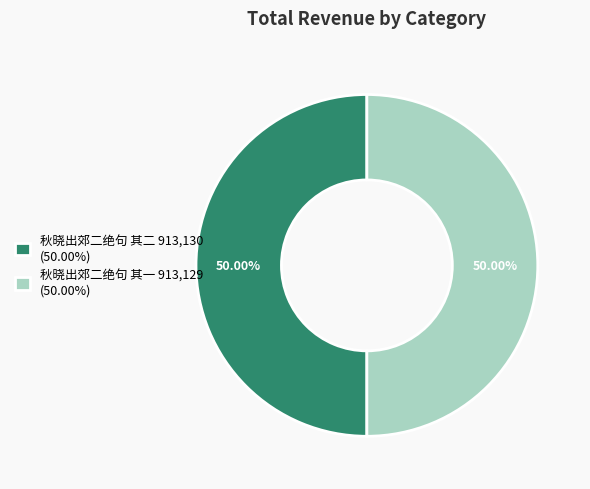

Approximately how many times larger is the value at 秋晓出郊二绝句 其二 913,130 (50.00%) compared to 秋晓出郊二绝句 其一 913,129 (50.00%)?

1.0